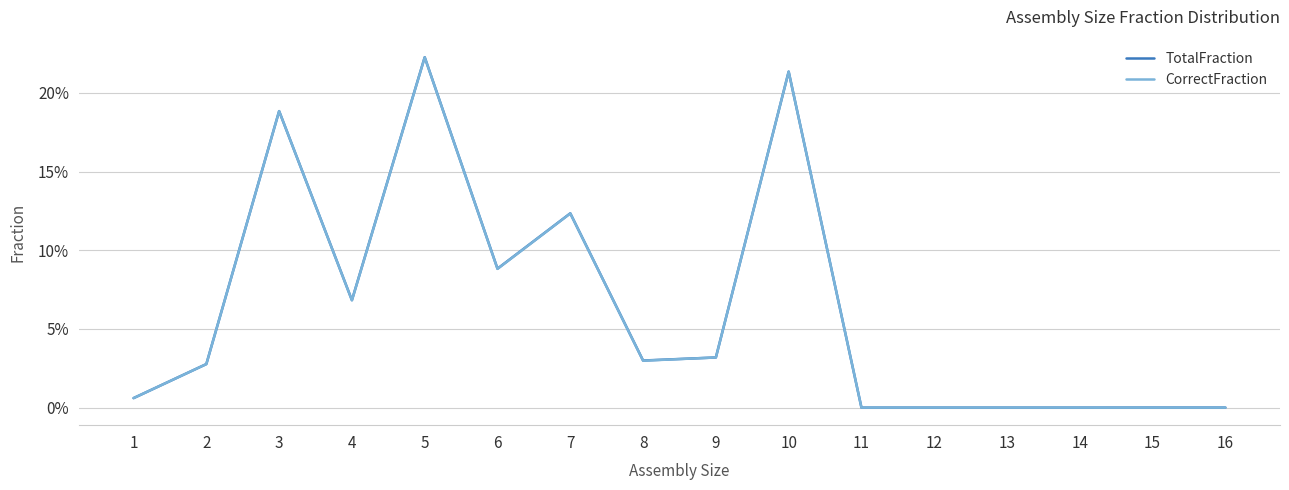

Rank the categories by TotalFraction value from lowest to highest.

11, 12, 13, 14, 15, 16, 1, 2, 8, 9, 4, 6, 7, 3, 10, 5